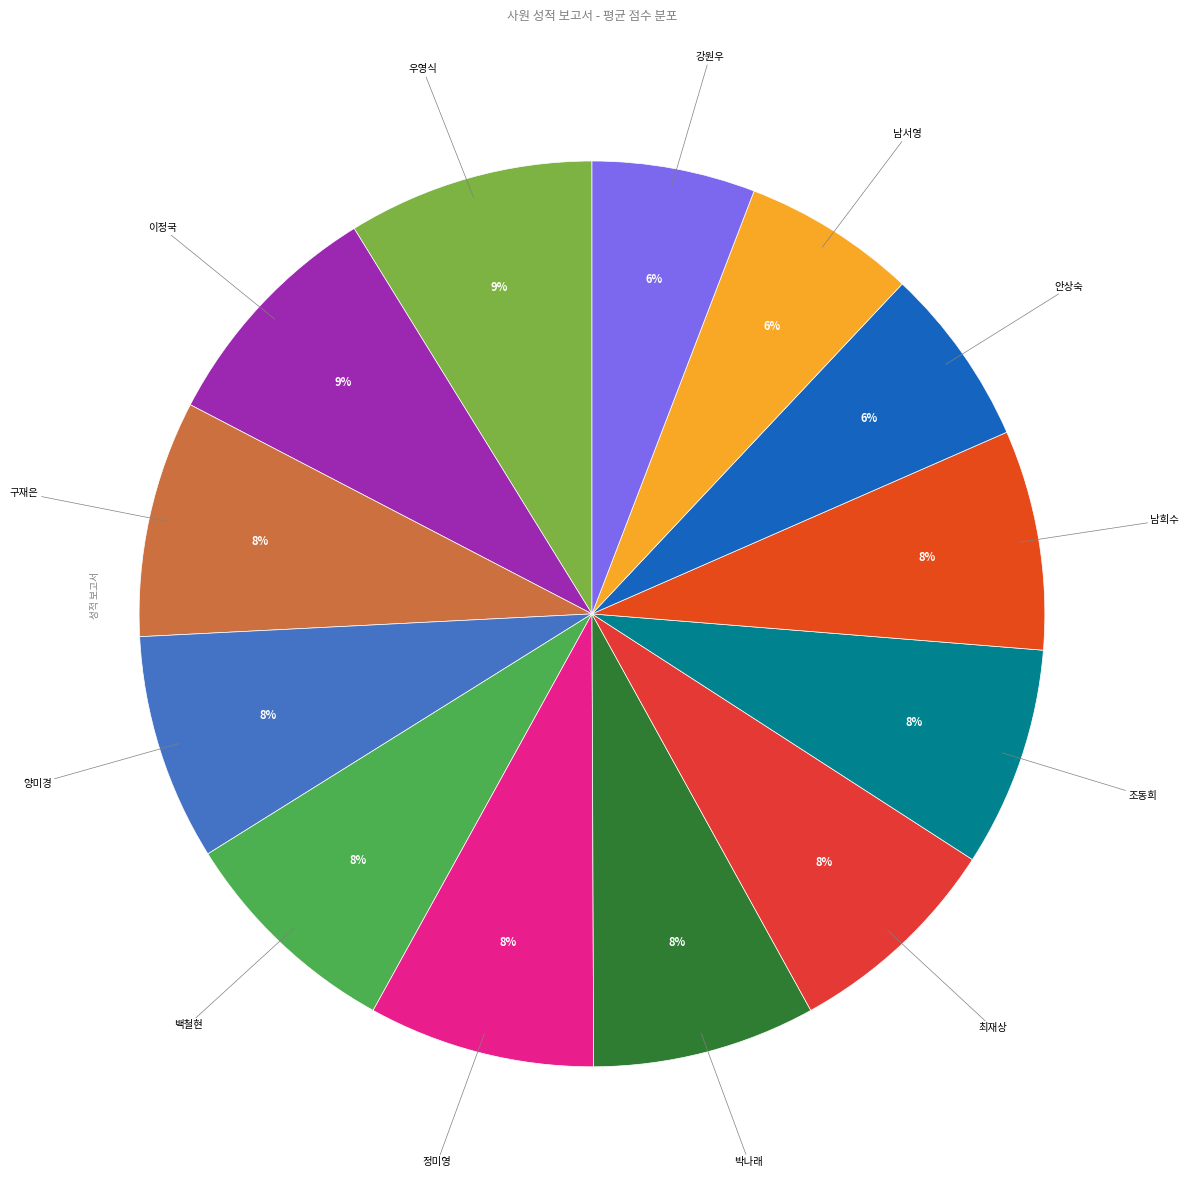

Is there a majority slice in this chart?

No